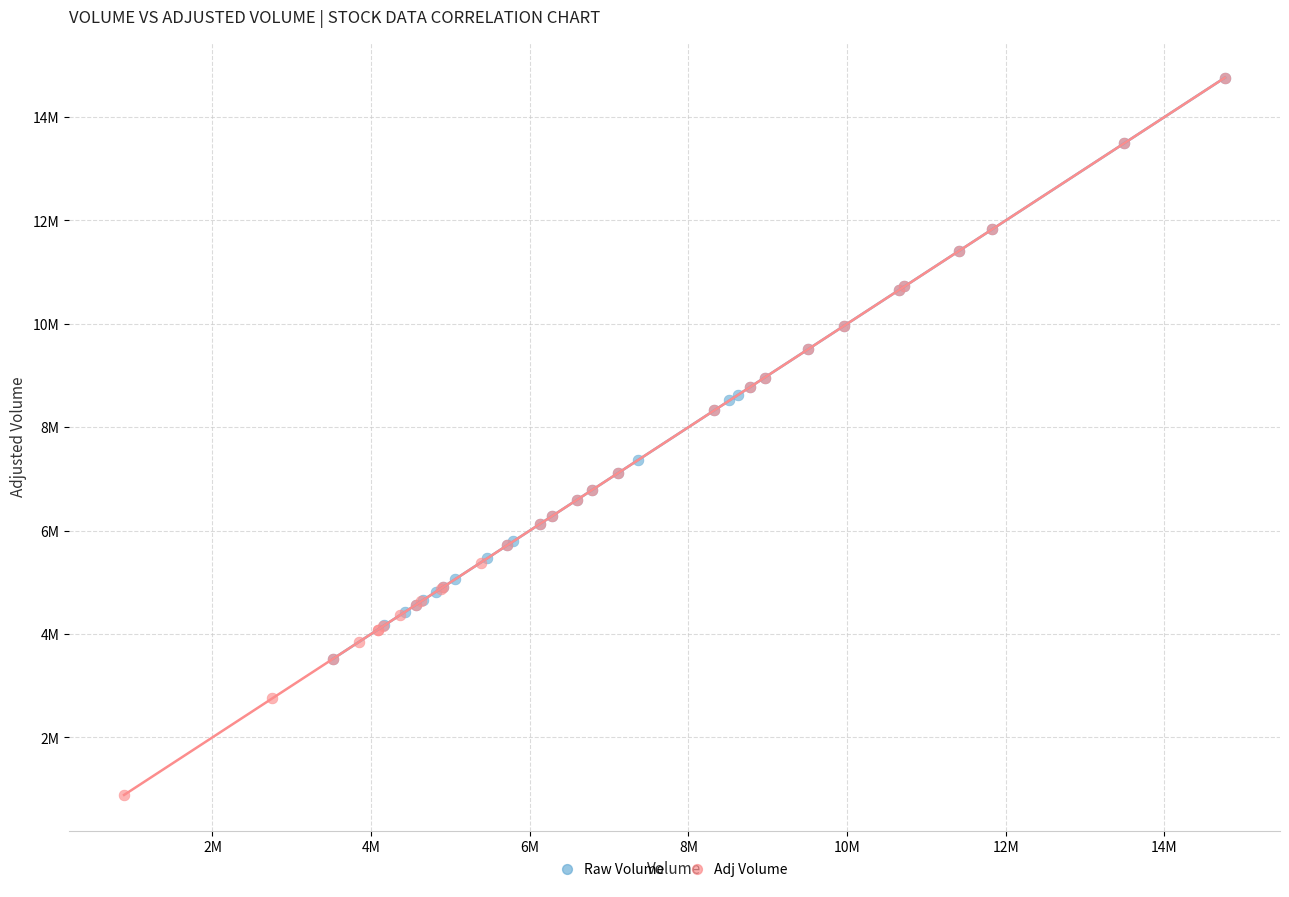

What are all the series names shown in the legend?

Raw Volume, Adj Volume